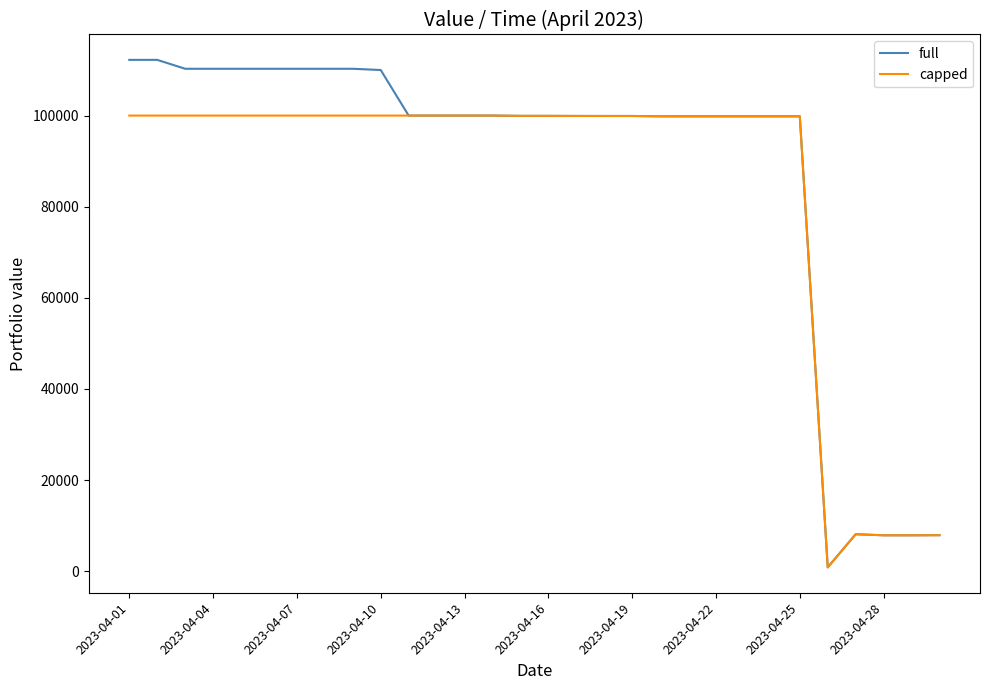

Which series has the widest spread of values?

full